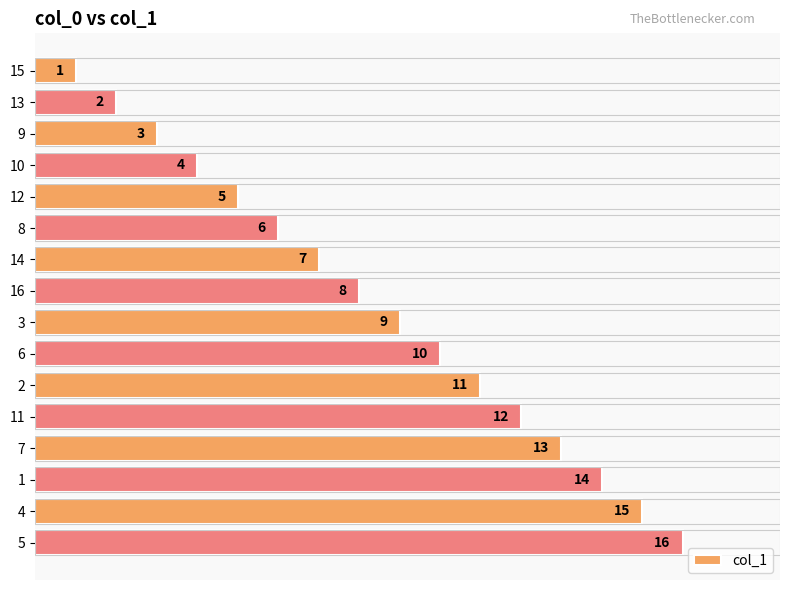

What is the sum of the values at 2 and 7?

24